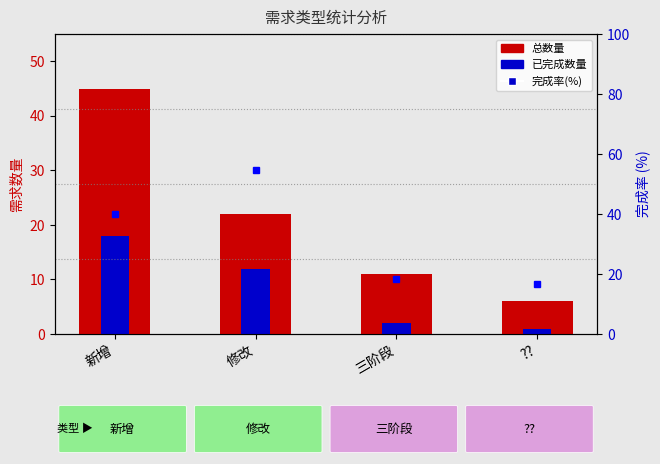

The 已完成 series shows 30.9 at 新增. True or false?

False